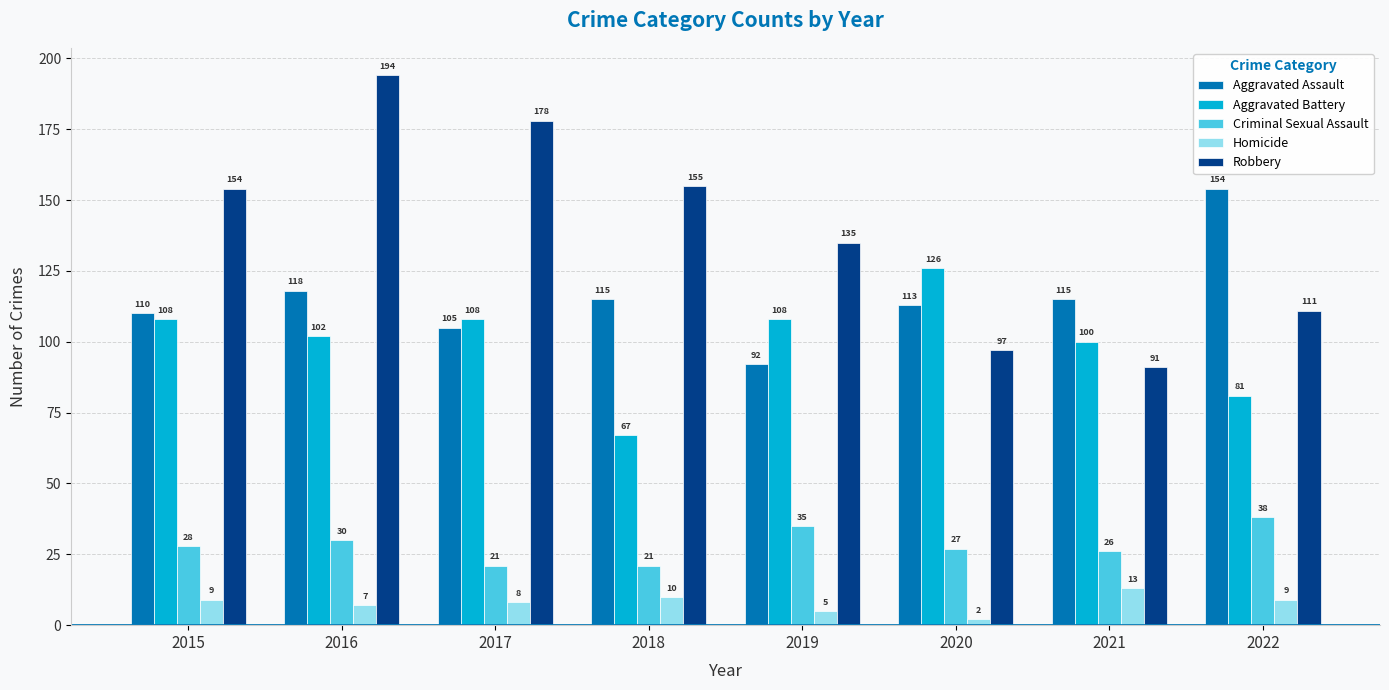

Which series has the widest spread of values?

Robbery